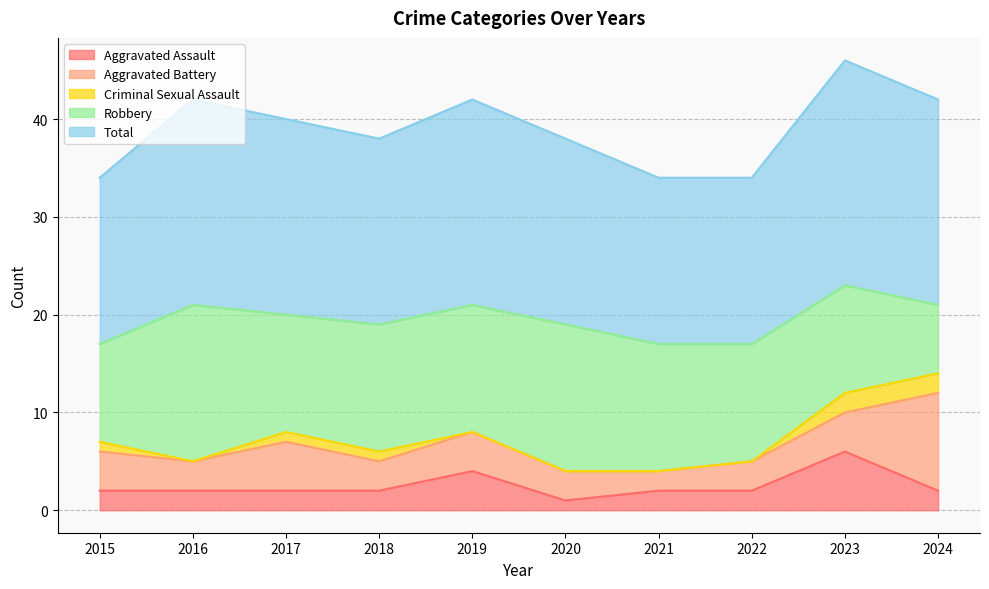

Rank the series at 2019 from lowest to highest value.

Criminal Sexual Assault, Aggravated Assault, Aggravated Battery, Robbery, Total